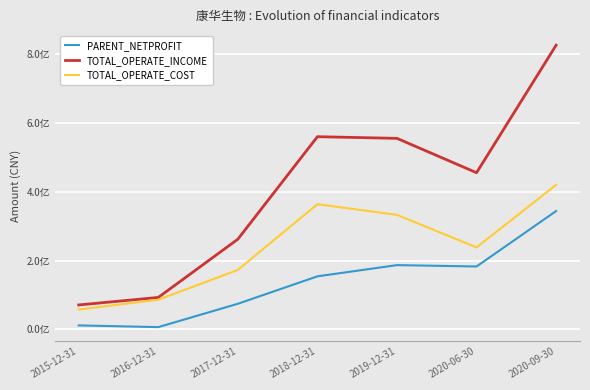

Rank the series by their maximum value, from lowest to highest.

PARENT_NETPROFIT, TOTAL_OPERATE_COST, TOTAL_OPERATE_INCOME